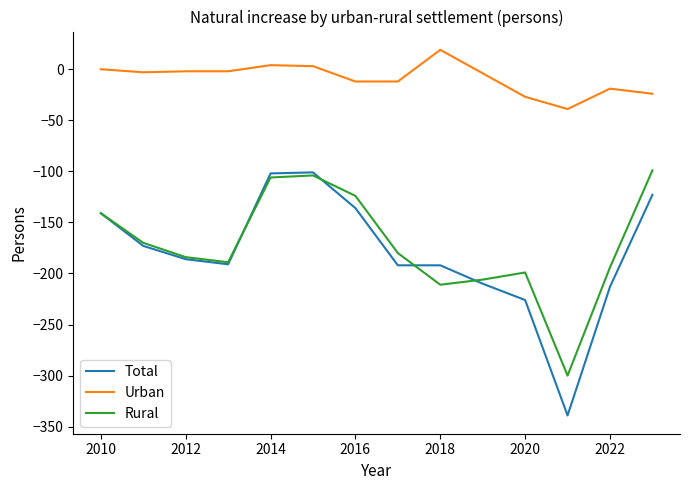

In Rural, how many points are higher than both neighbors (excluding endpoints)?

2